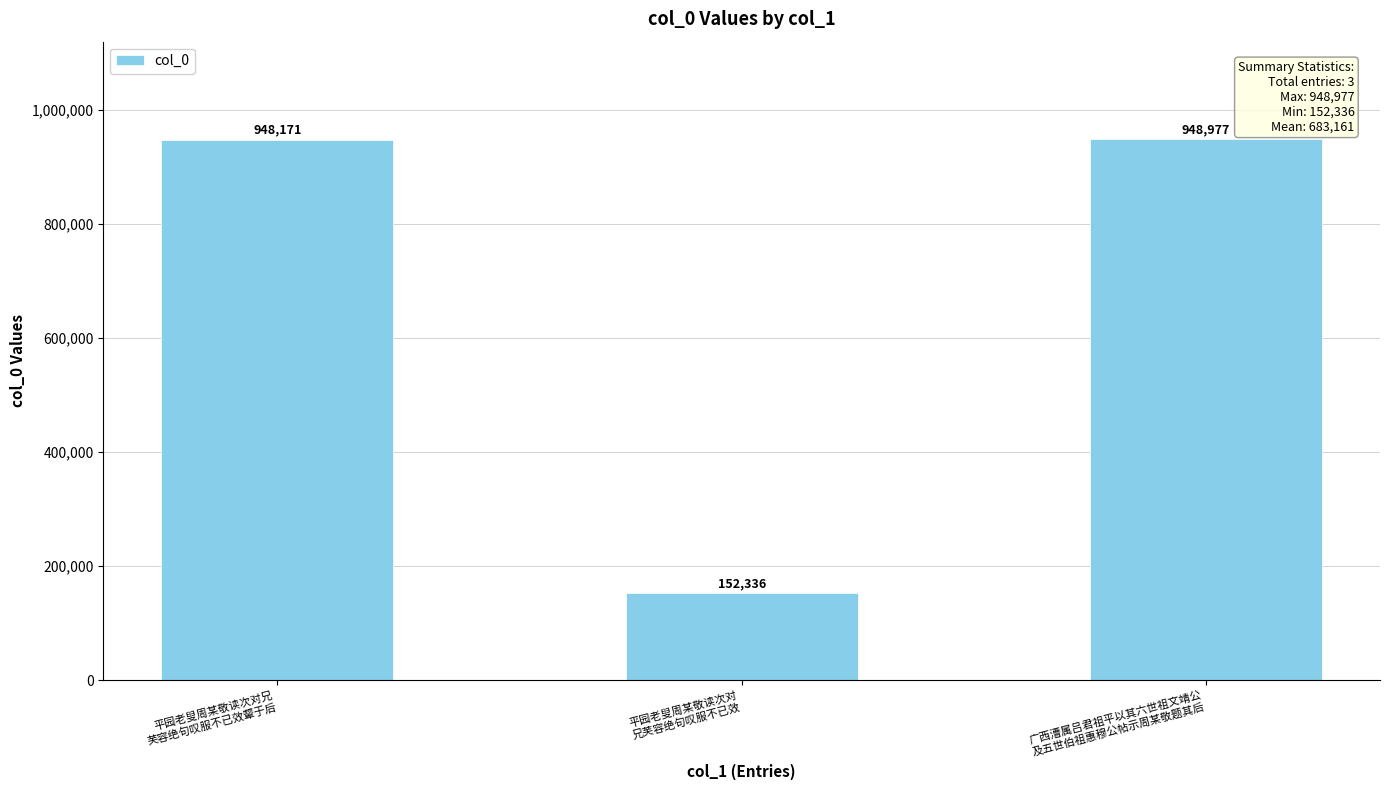

Are the bars grouped side by side (vs. stacked)?

No